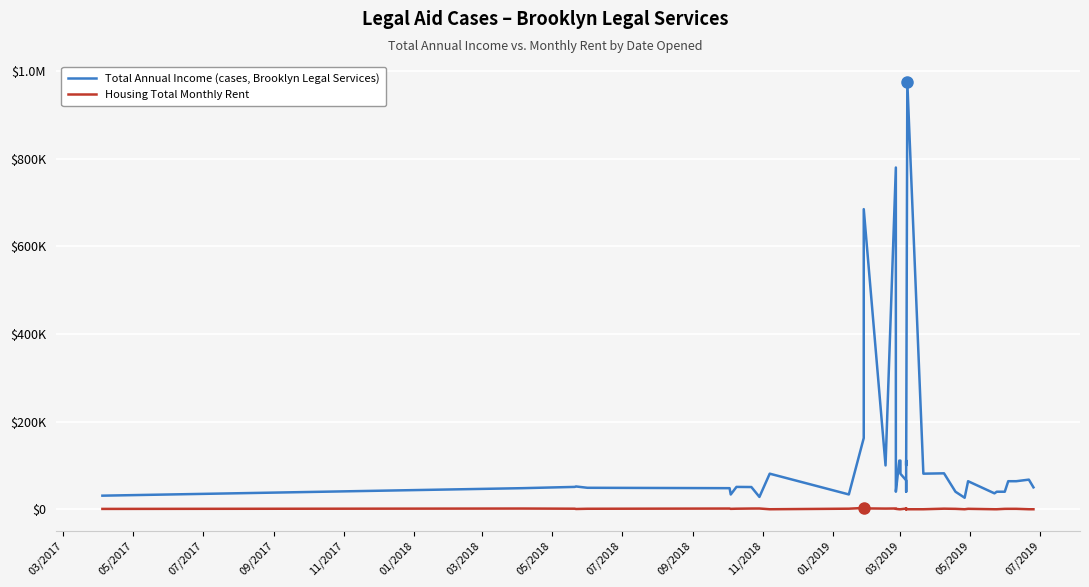

True or false: Housing Total Monthly Rent and Total Annual Income (cases, Brooklyn Legal Services) intersect in this chart.

False